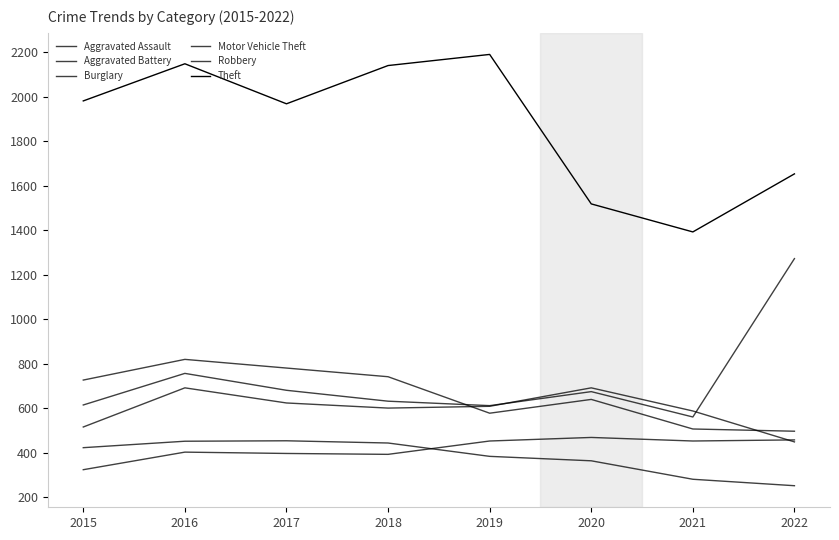

Does the chart have visible grid lines?

No